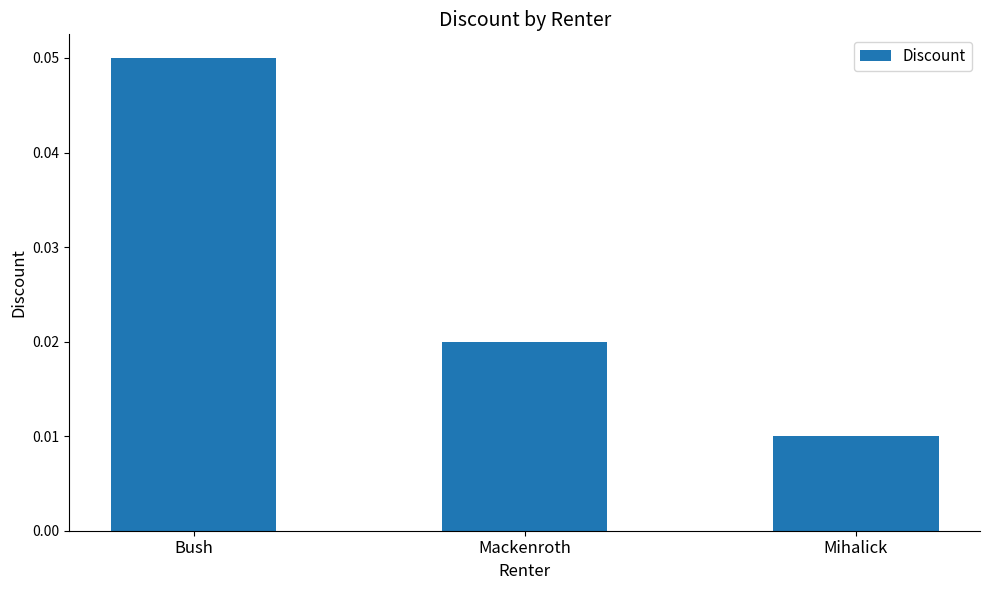

Where is the data nearest to the value 0?

Mihalick